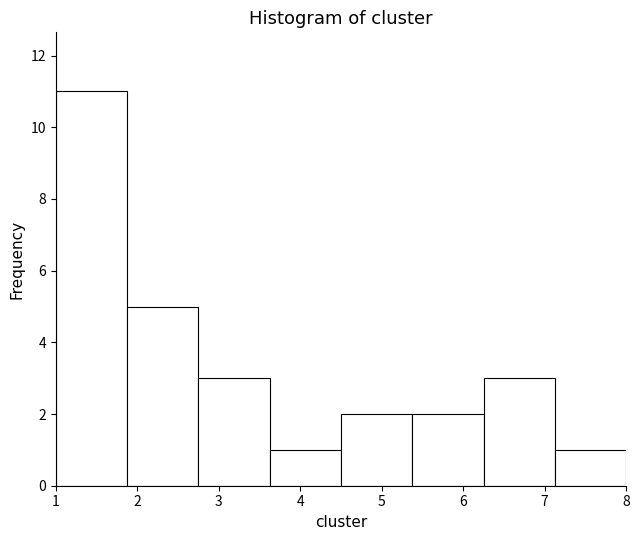

Reading left to right, transcribe this chart: for each bar, give the range it covers on the x-axis and its height. Neither the bar edges nor the heights are printed on the chart, so give them approximately, as read against the axes.

1.0 to 1.9: 11
1.9 to 2.8: 5
2.8 to 3.6: 3
3.6 to 4.5: 1
4.5 to 5.4: 2
5.4 to 6.3: 2
6.3 to 7.1: 3
7.1 to 8.0: 1